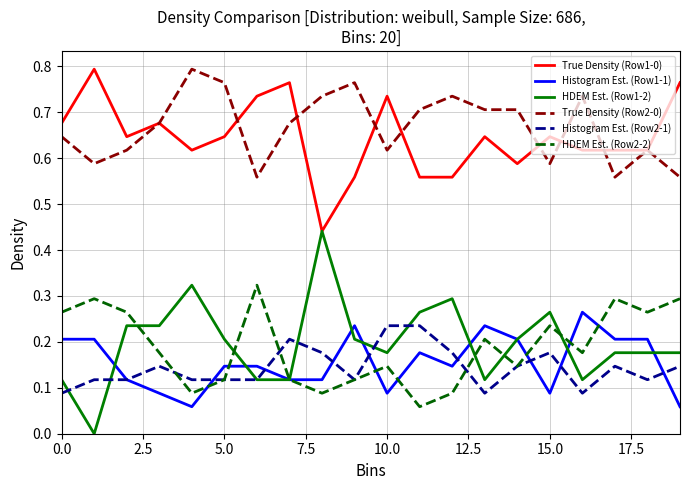

Which series has the widest spread of values?

HDEM Est. (Row1-2)